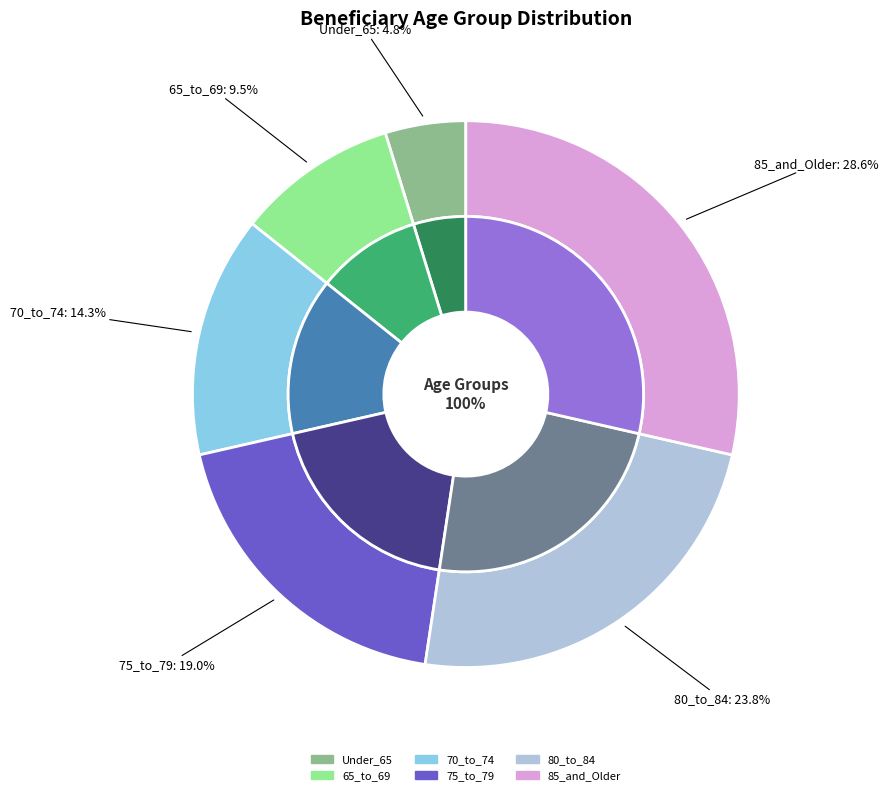

Which category has the smallest portion of the pie?

Under_65